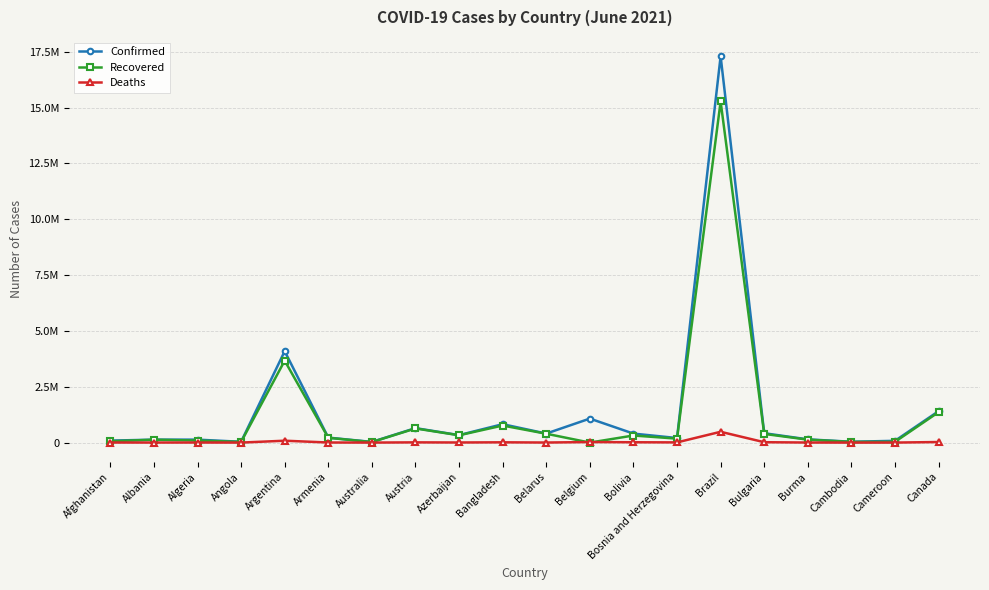

At which label does Confirmed first exceed 335126?

Argentina